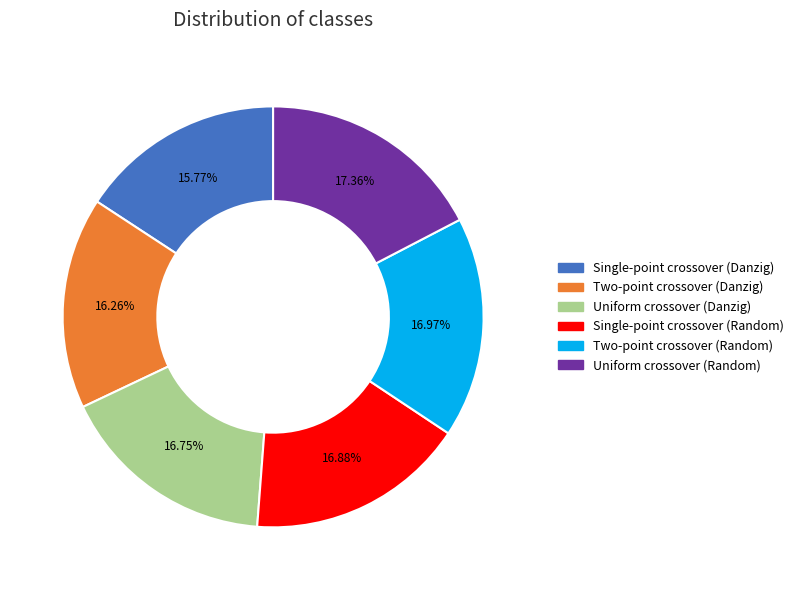

The Single-point crossover (Danzig) slice represents 21% of the pie. True or false?

False